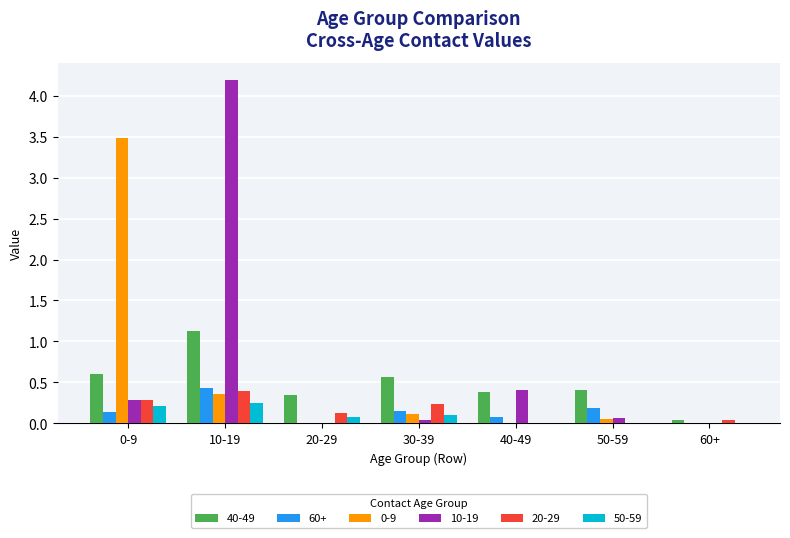

Which label corresponds to the largest value in the chart?

10-19